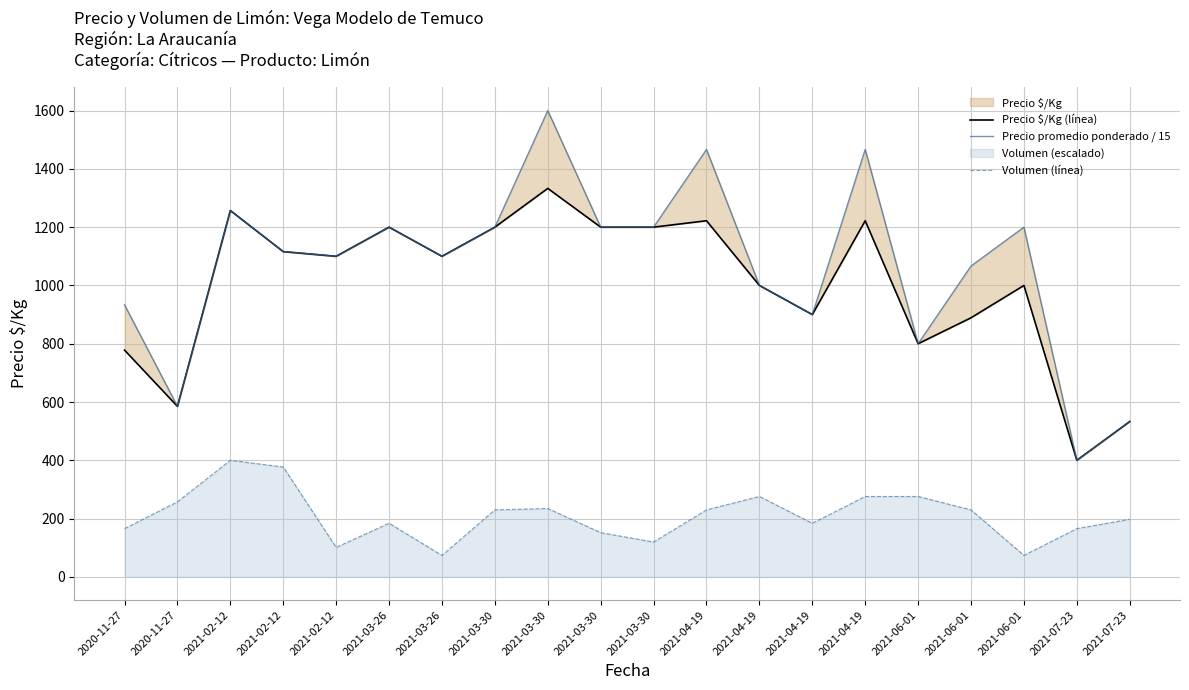

Where is Precio promedio ponderado / 15 nearest to the value 1000?

2021-04-19